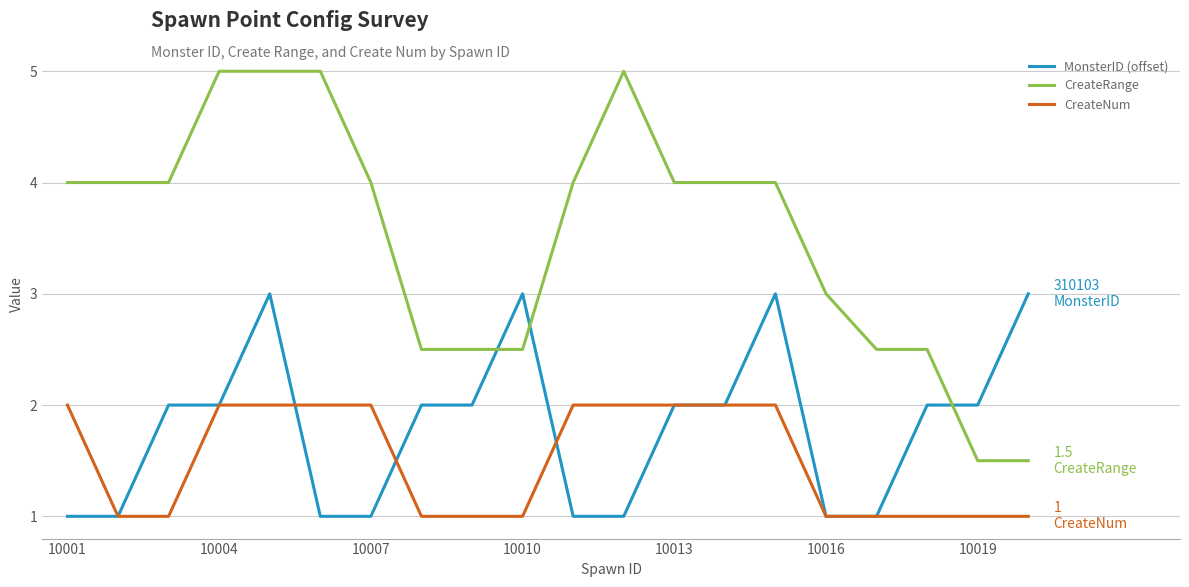

How many lines are shown in the chart?

3